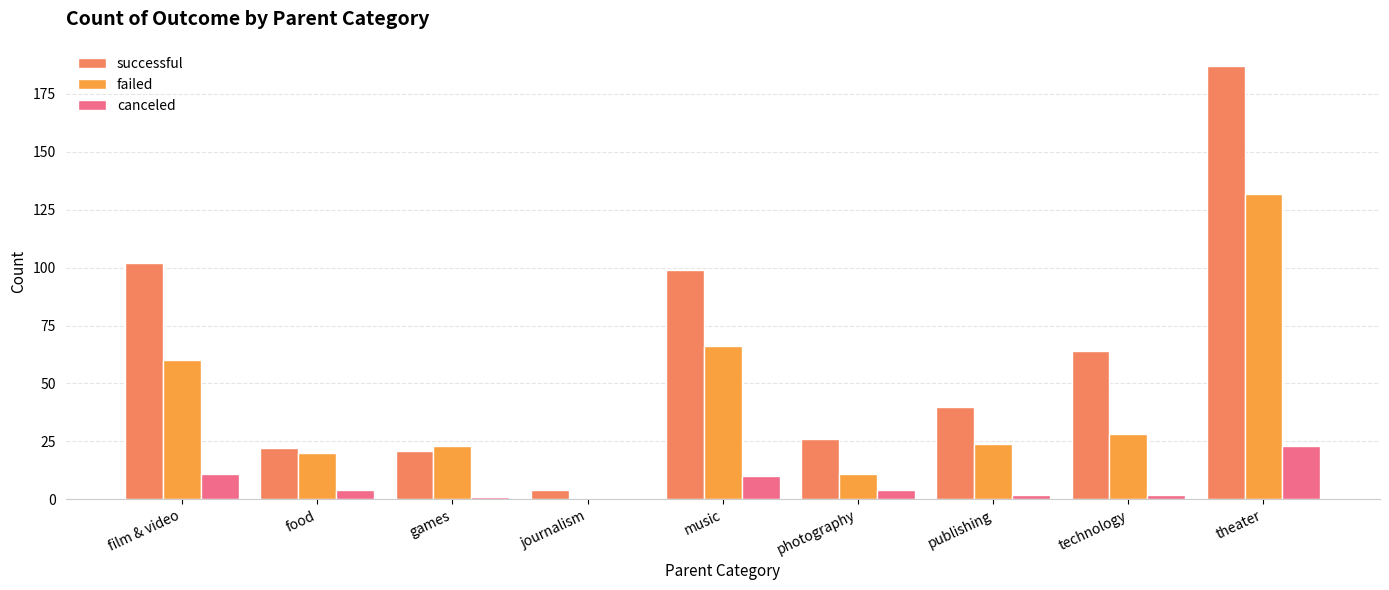

At which category is the sum across all series the highest?

theater